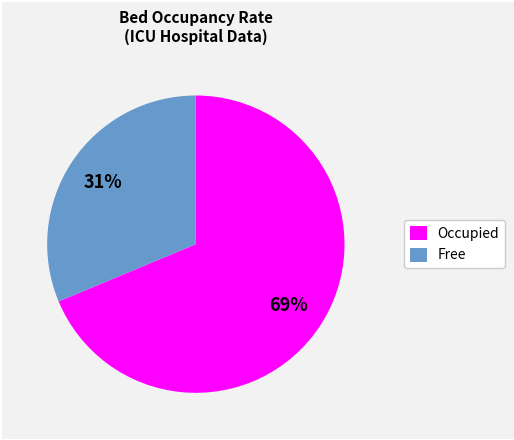

The Free slice represents 31% of the pie. True or false?

True